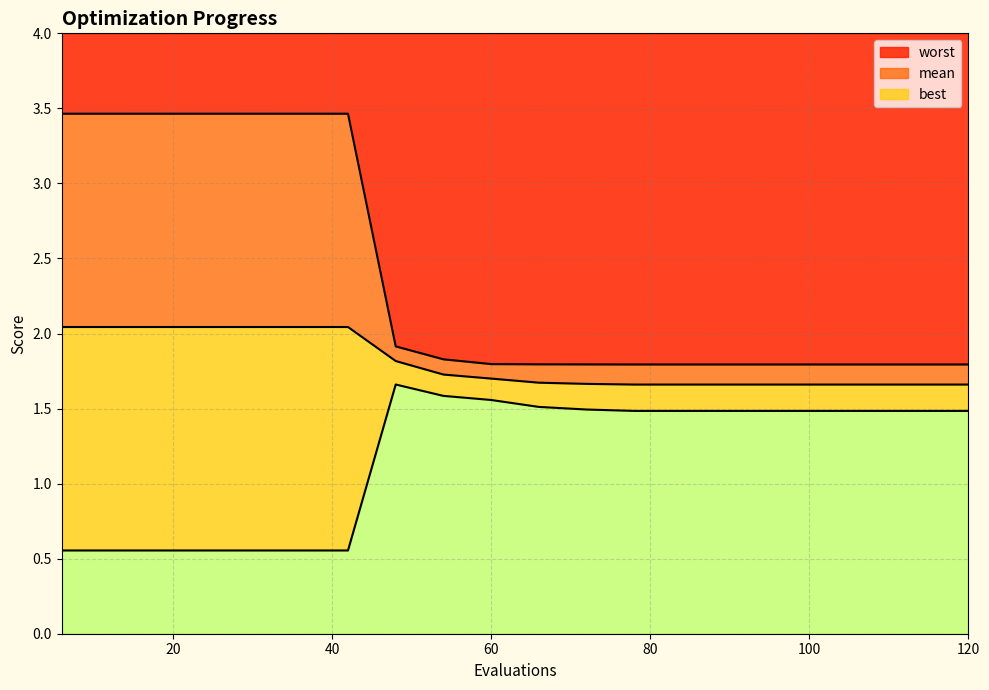

What is the sum of all best values?

23.6